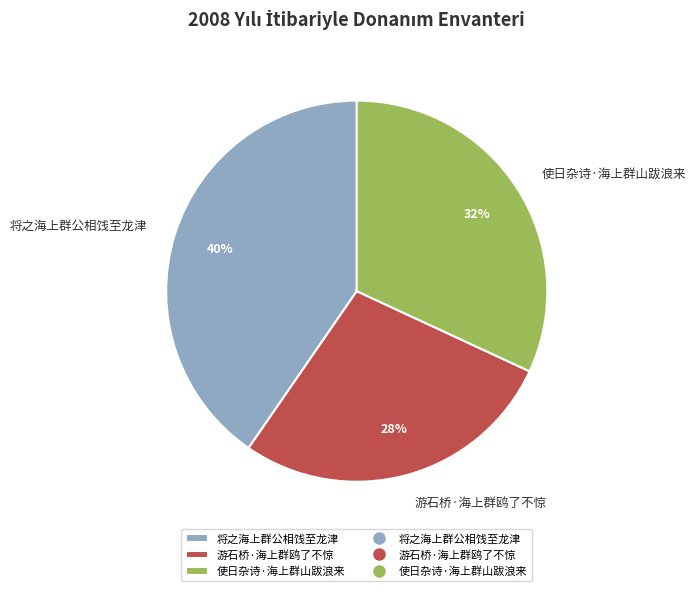

Count the number of slices in the pie.

3